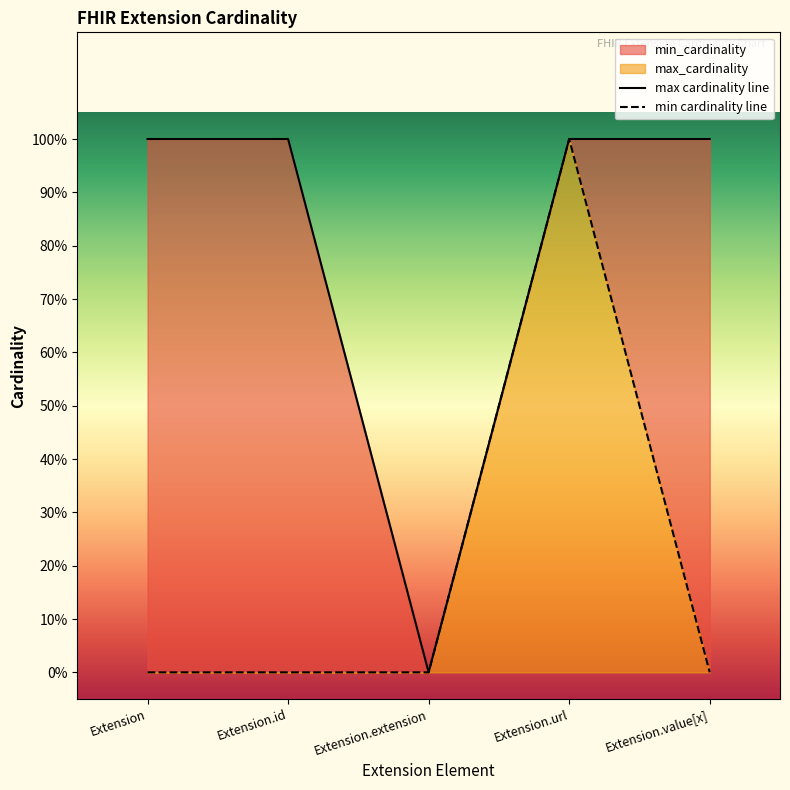

How many series are shown in this chart?

2